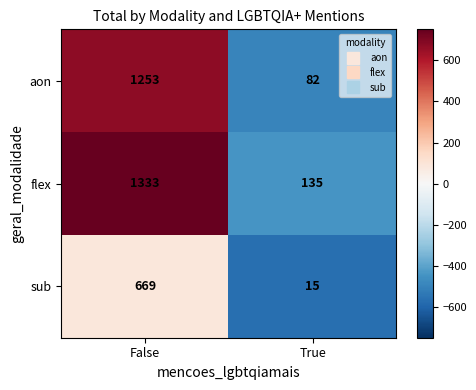

Reading left to right, what are all the values shown in this chart?

aon: False=1253	True=82
flex: False=1333	True=135
sub: False=669	True=15